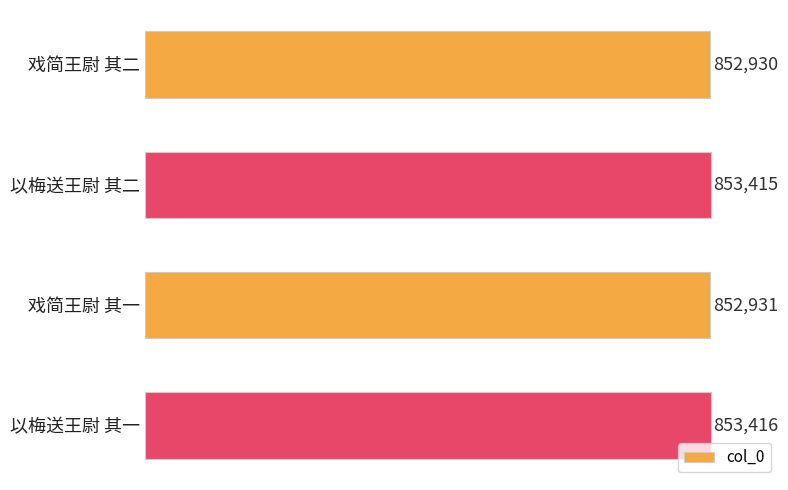

The value at 戏简王尉 其一 is 352396. True or false?

False